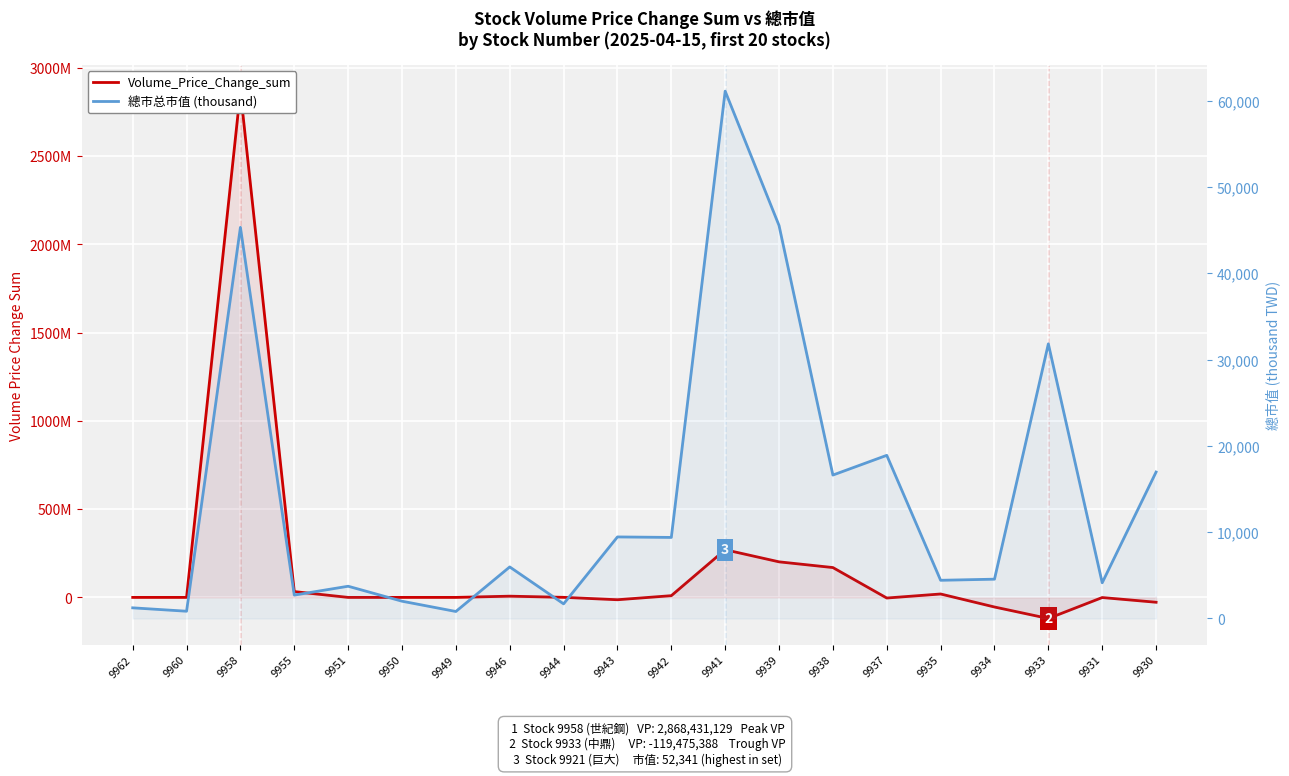

In 總市值, how many points are higher than both neighbors (excluding endpoints)?

7